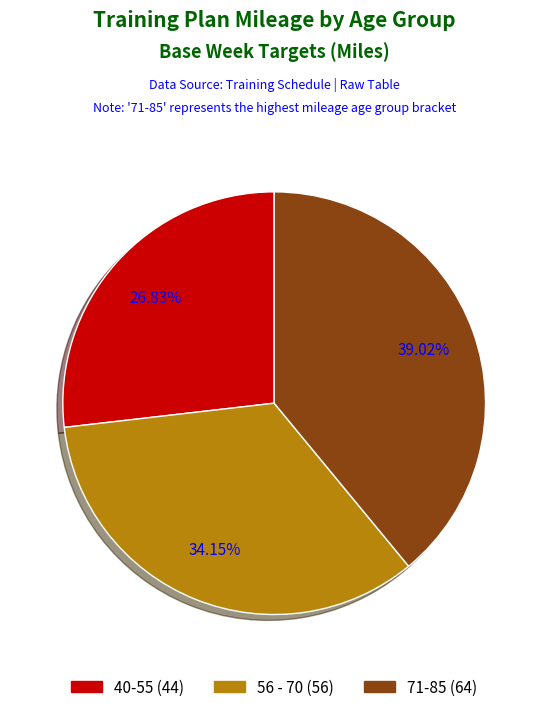

Does any single category account for the majority?

No